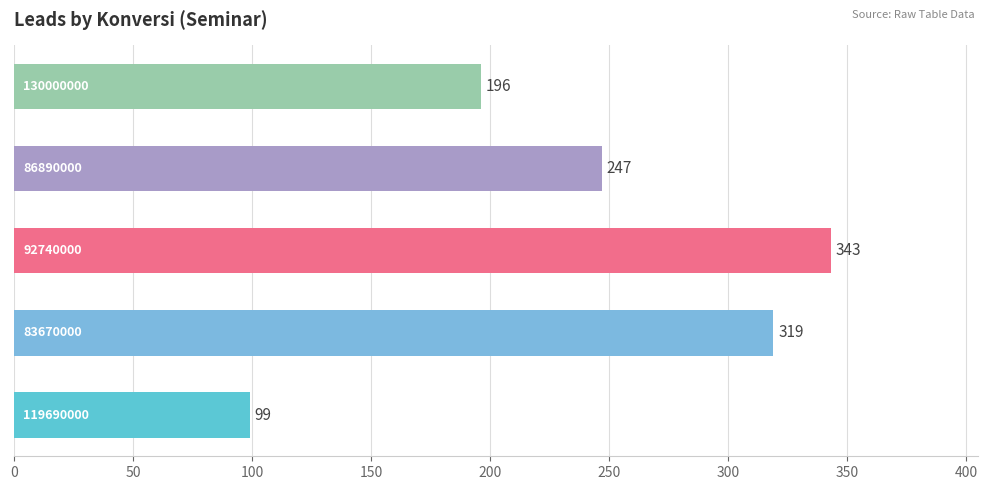

What is the minimum value shown in the chart?

99